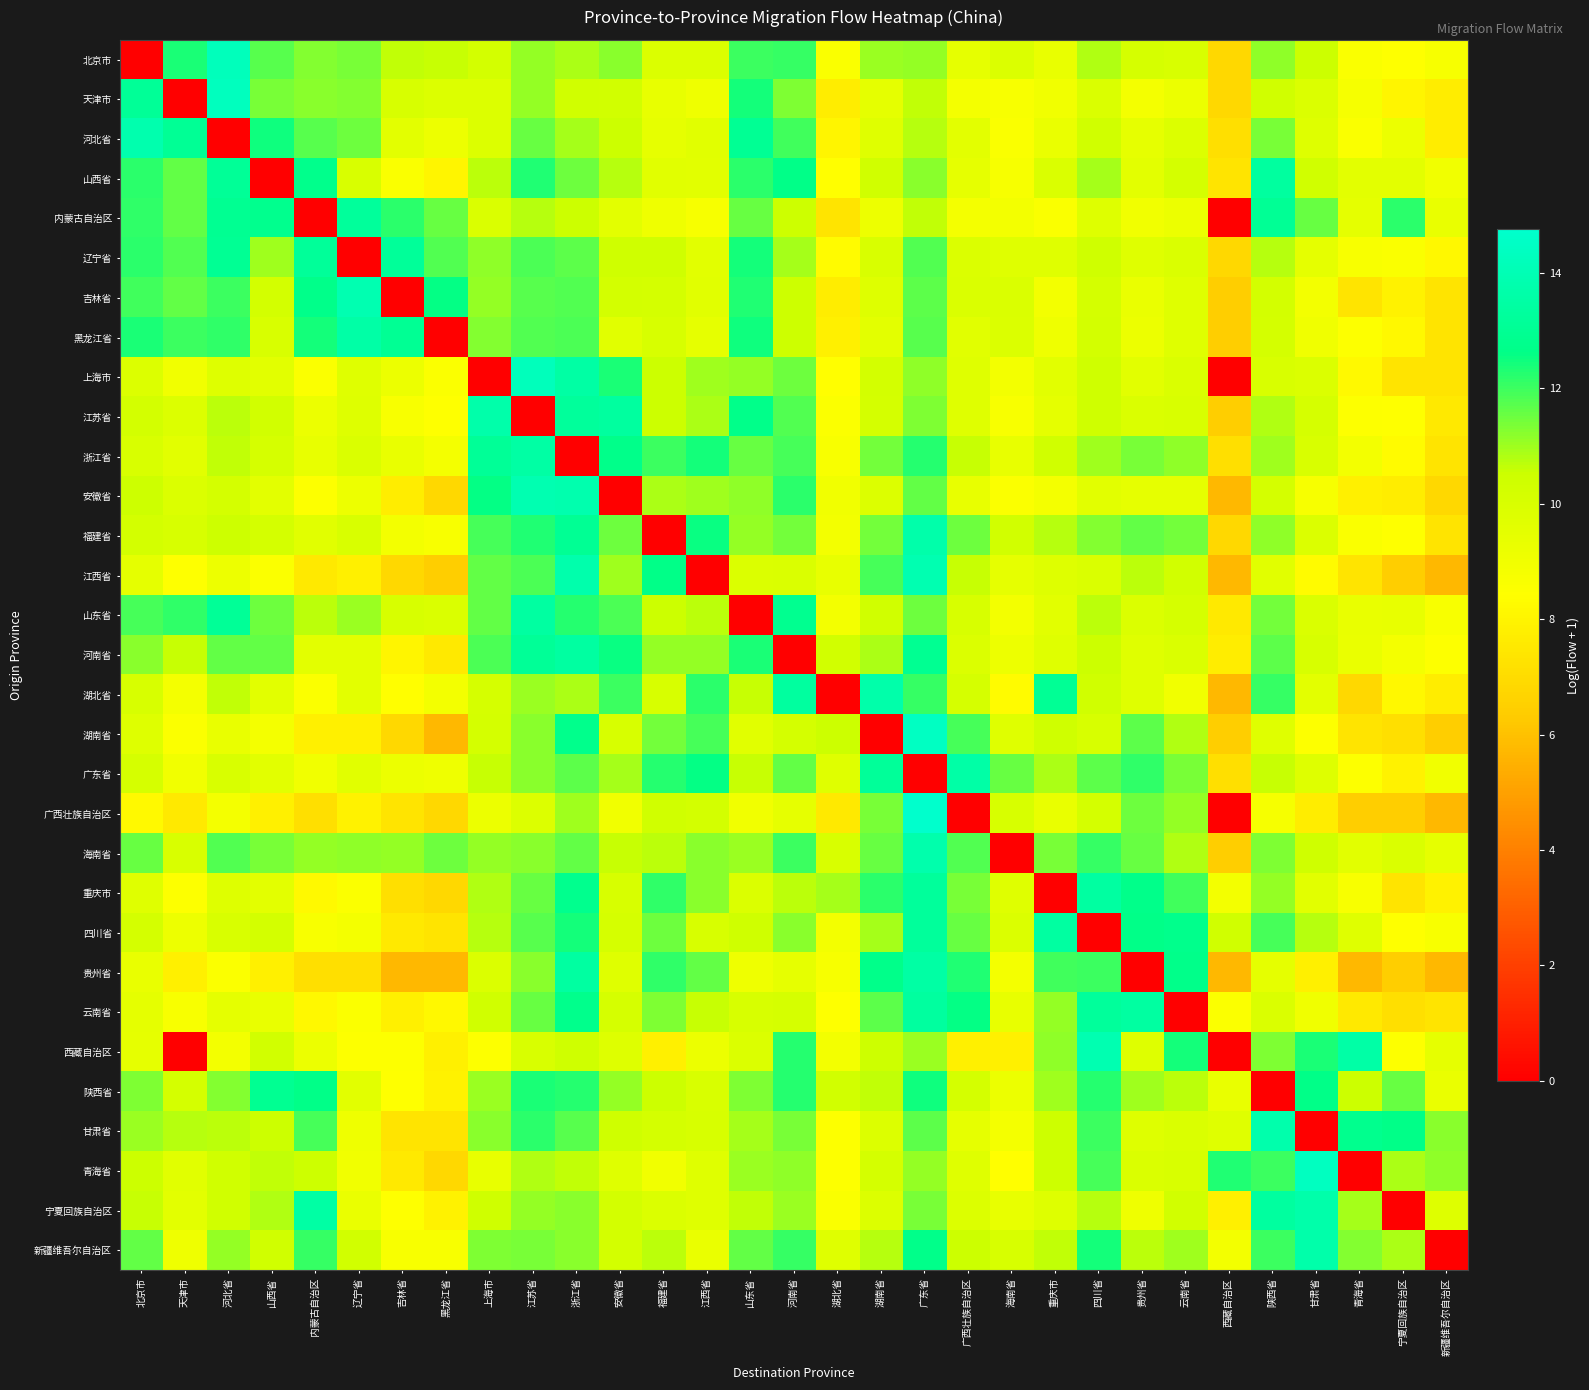

At how many categories does at least one series exceed 2?

31